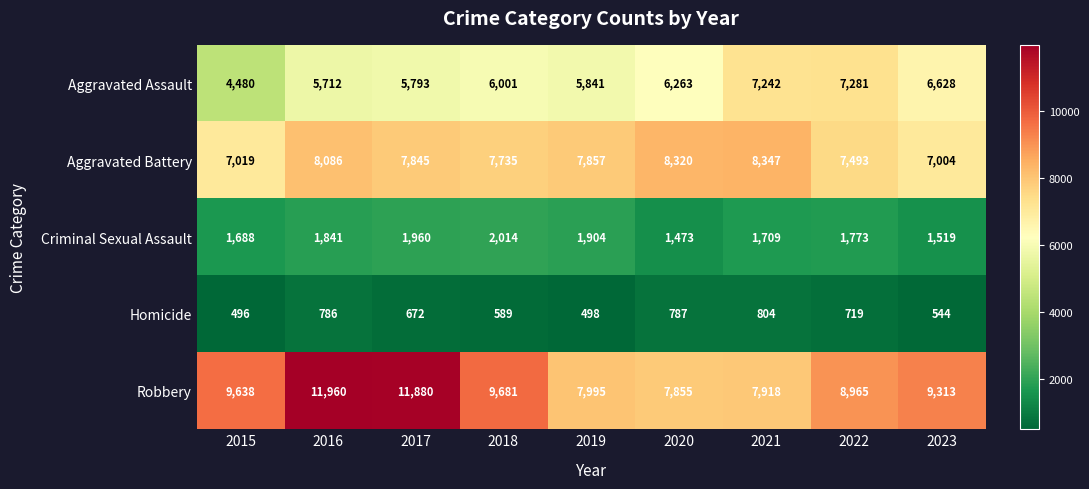

Read the Aggravated Assault value at 2015.

4480